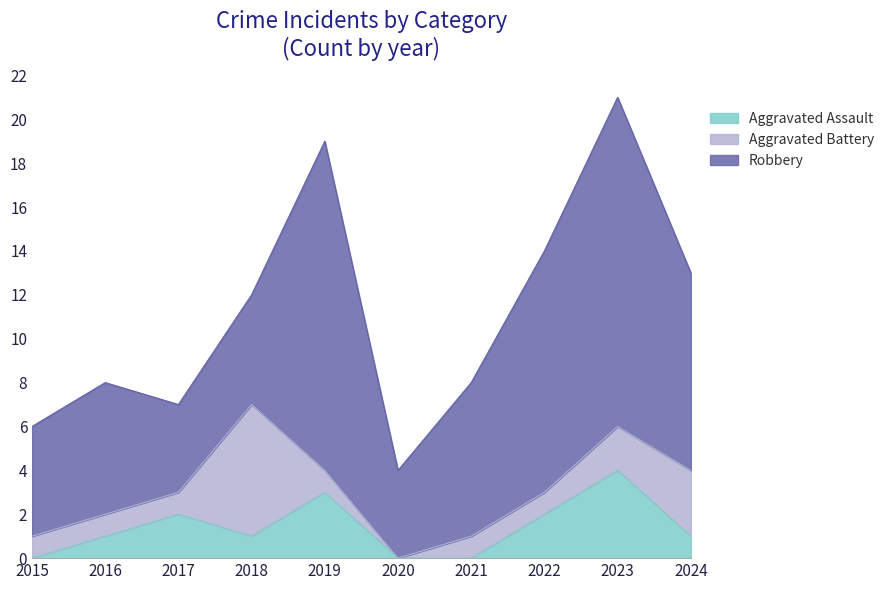

At which category does the chart reach its minimum across all series?

2015